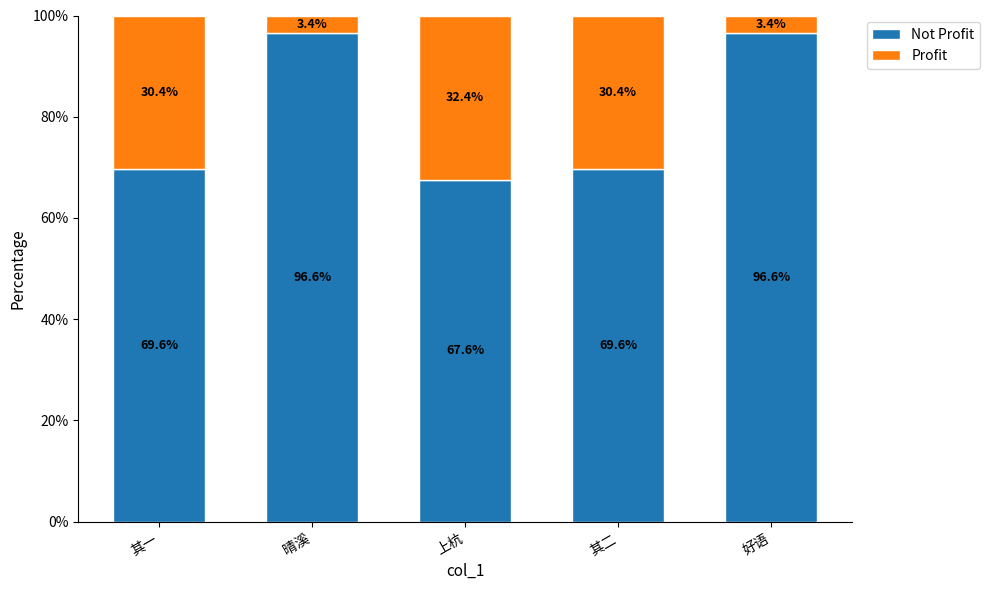

What are all the series names shown in the legend?

Not Profit, Profit